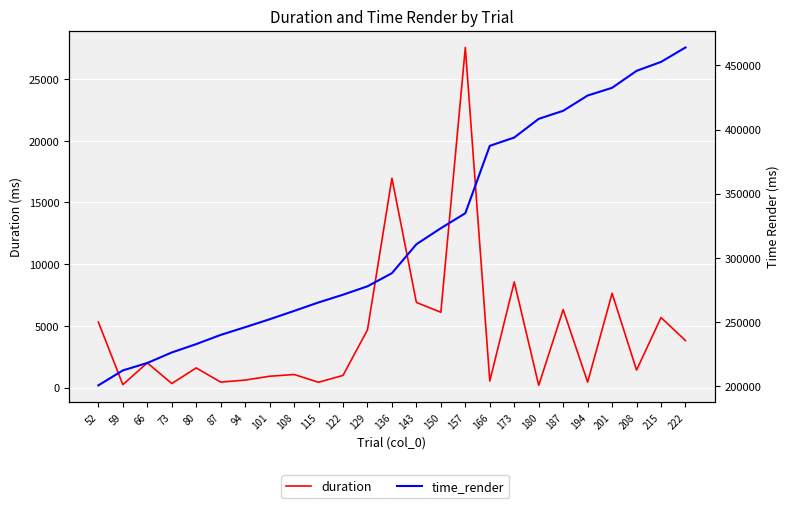

Reading left to right, what are all the values shown in this chart?

duration: 52=5300.0	59=230.9	66=1997.2	73=324.3	80=1587.9	87=437.9	94=600.8	101=912.9	108=1053.9	115=424.5	122=979.5	129=4671.5	136=16964.2	143=6893.6	150=6097.8	157=27562.0	166=520.7	173=8562.8	180=175.6	187=6312.8	194=434.7	201=7631.6	208=1411.3	215=5670.8	222=3803.1
time_render: 52=200816.0	59=212434.9	66=218227.6	73=226400.9	80=232926.1	87=240083.9	94=246093.1	101=252268.7	108=258744.1	115=265369.0	122=271378.3	129=277920.1	136=288157.4	143=310696.0	150=323163.9	157=334832.8	166=387300.8	173=393776.1	180=408308.1	187=414583.7	194=426468.9	201=432478.1	208=445678.3	215=452653.1	222=463889.1